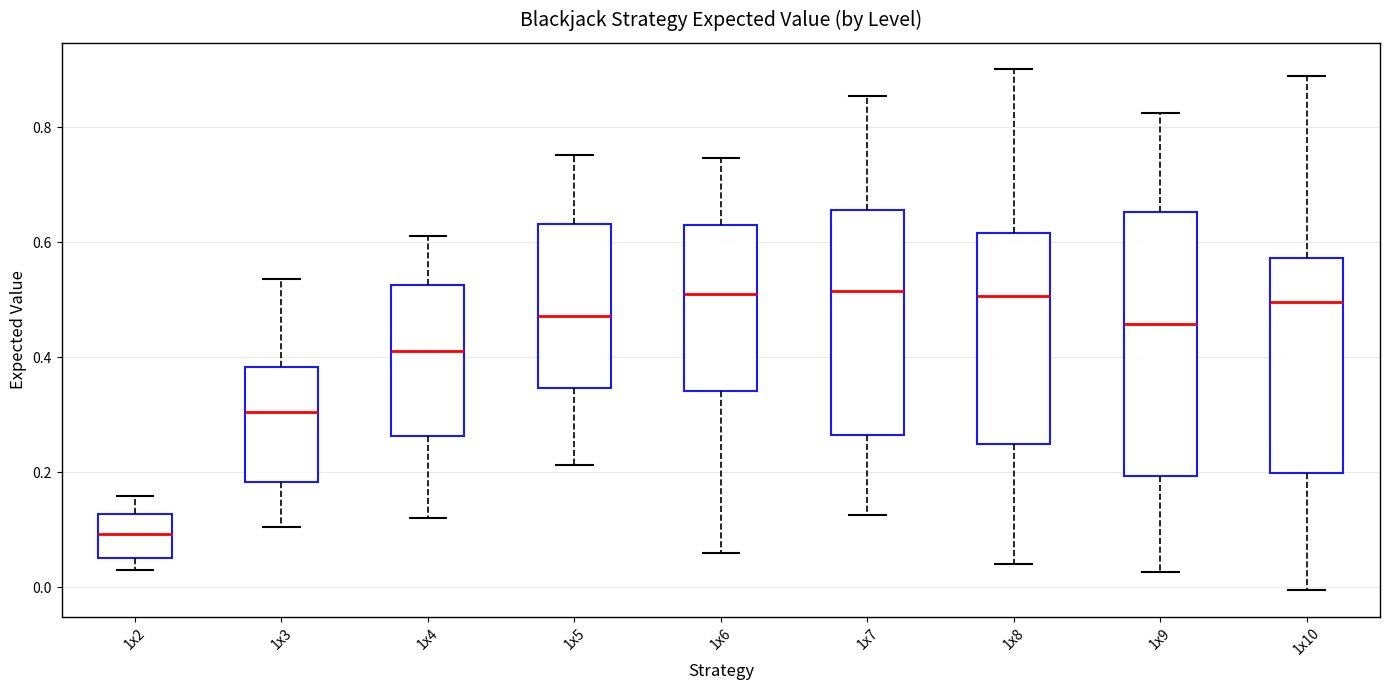

Reading left to right, read every box against the y-axis: the position of its median line, the range the box covers, and the ends of its whiskers. The values are not printed on the chart, so give them approximately, as read against the axis.

1x2: median 0.10, box 0.06 to 0.12, whiskers 0.02 to 0.16
1x3: median 0.30, box 0.18 to 0.38, whiskers 0.10 to 0.54
1x4: median 0.42, box 0.26 to 0.52, whiskers 0.12 to 0.62
1x5: median 0.48, box 0.34 to 0.64, whiskers 0.22 to 0.76
1x6: median 0.50, box 0.34 to 0.62, whiskers 0.06 to 0.74
1x7: median 0.52, box 0.26 to 0.66, whiskers 0.12 to 0.86
1x8: median 0.50, box 0.24 to 0.62, whiskers 0.04 to 0.90
1x9: median 0.46, box 0.20 to 0.66, whiskers 0.02 to 0.82
1x10: median 0.50, box 0.20 to 0.58, whiskers 0.00 to 0.88